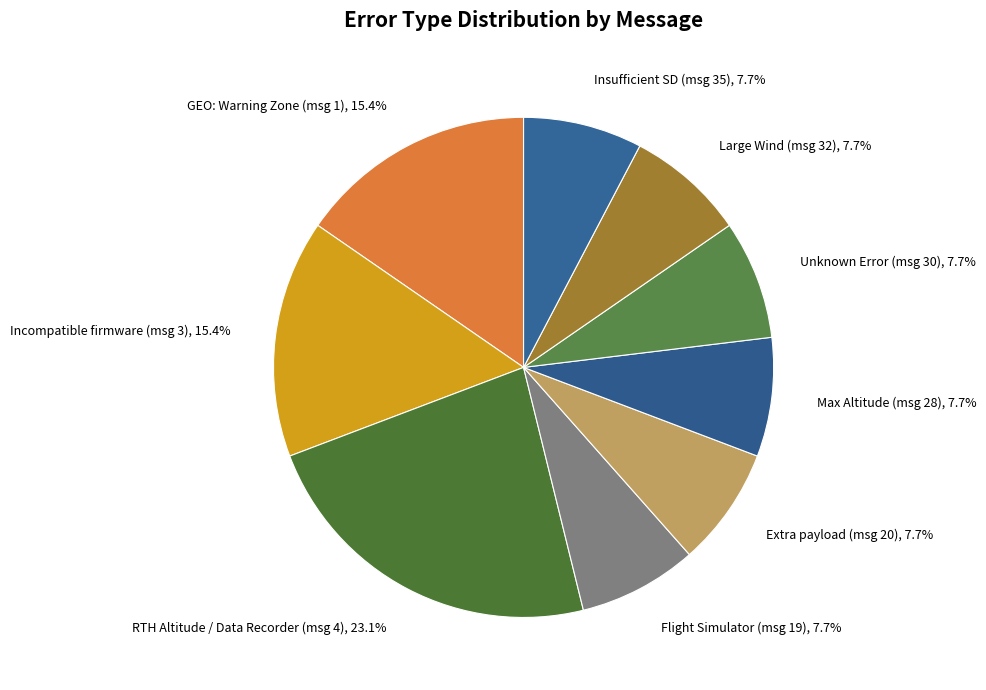

What is the largest slice in the pie chart?

RTH Altitude / Data Recorder (msg 4)